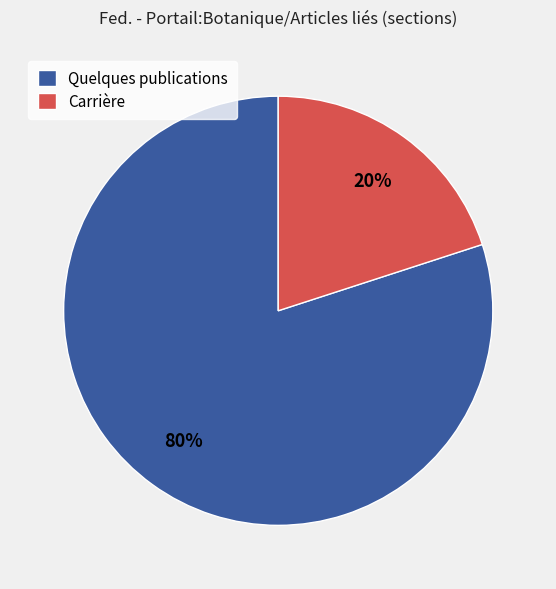

Which slice is the largest?

Quelques publications